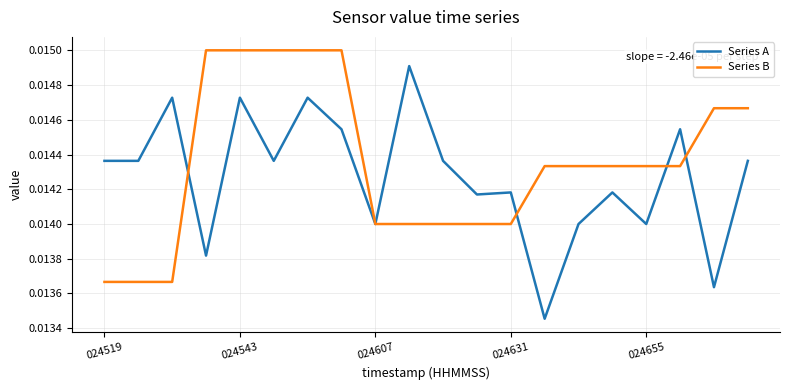

Rank the series by their maximum value, from lowest to highest.

Series A, Series B